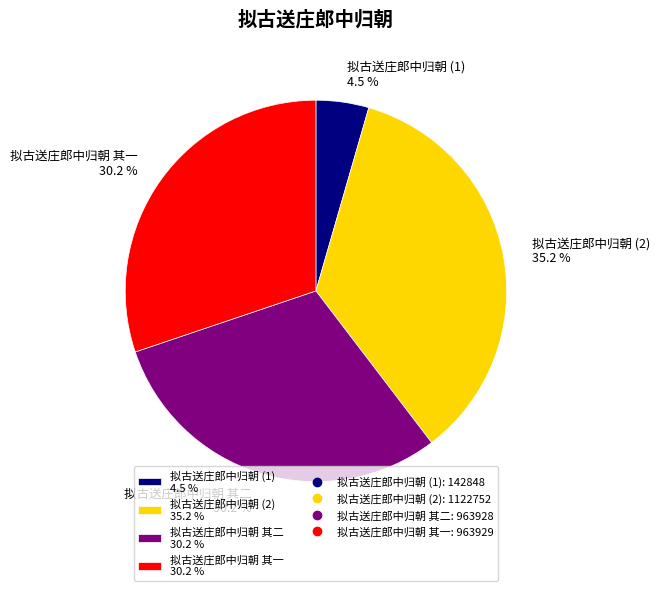

To the nearest percent, what is the difference between the largest and smallest slice percentages?

31%